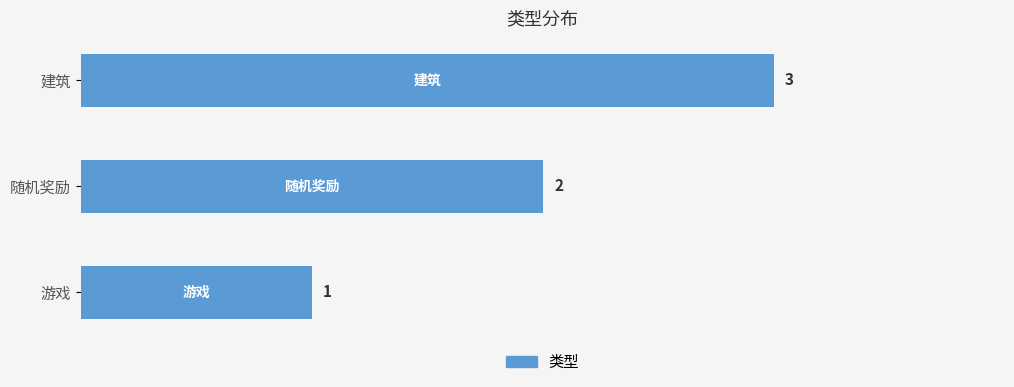

What is the maximum value shown in the chart?

3